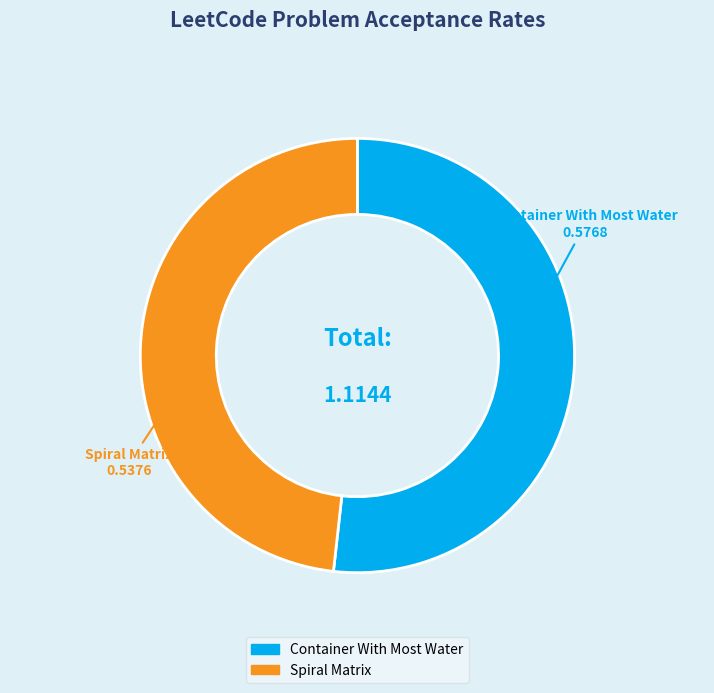

Does Spiral Matrix represent more than half of the total?

No